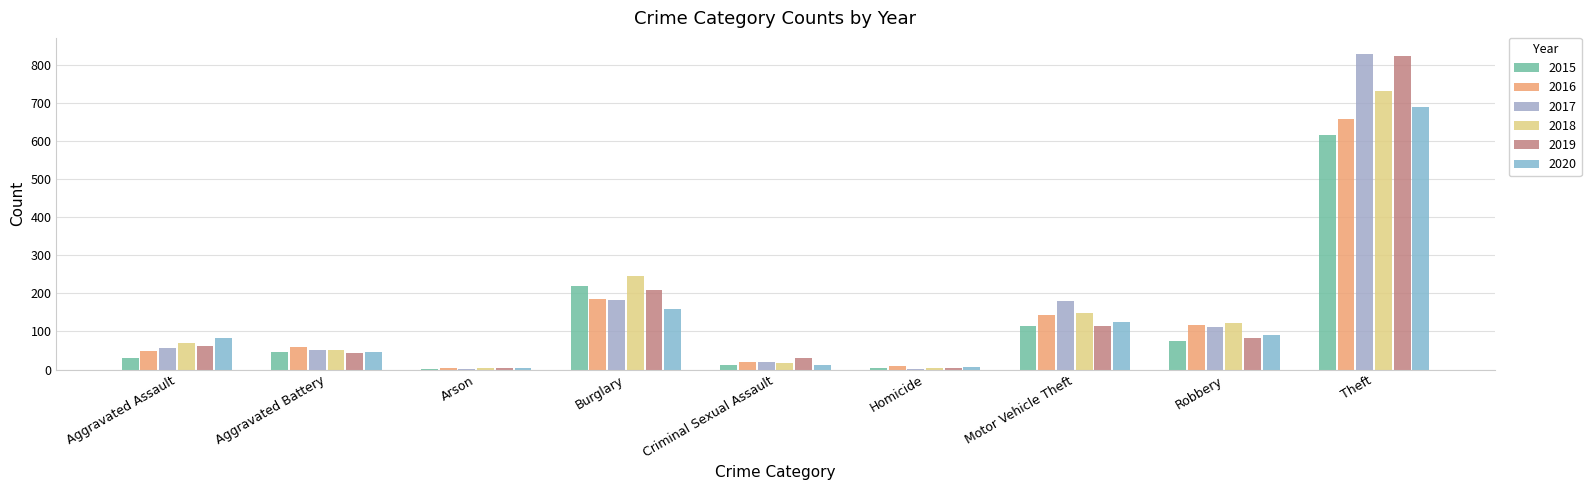

Does the chart contain stacked bars?

No